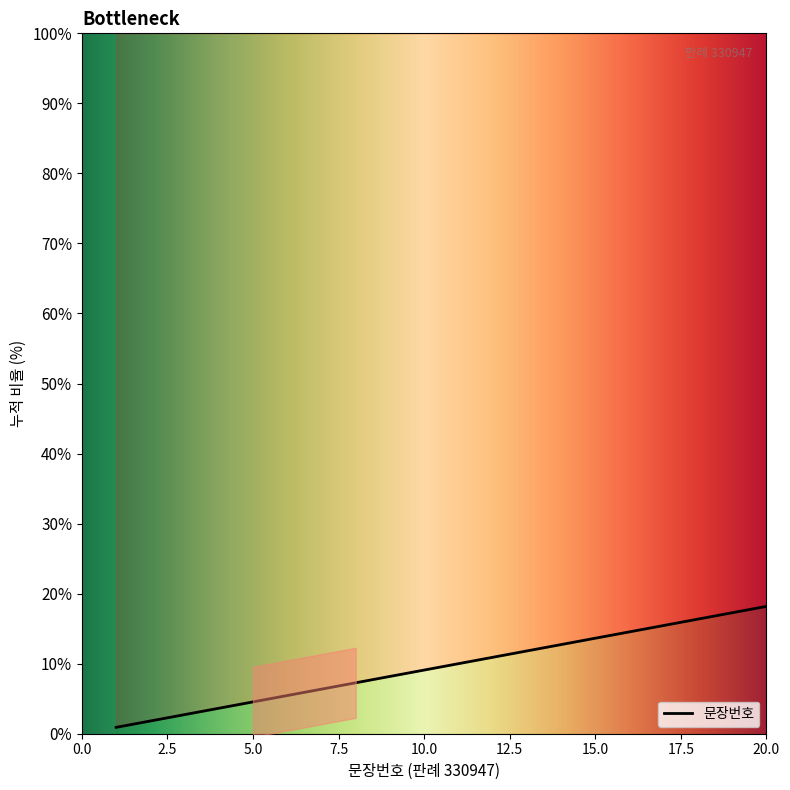

What is the average value?

10